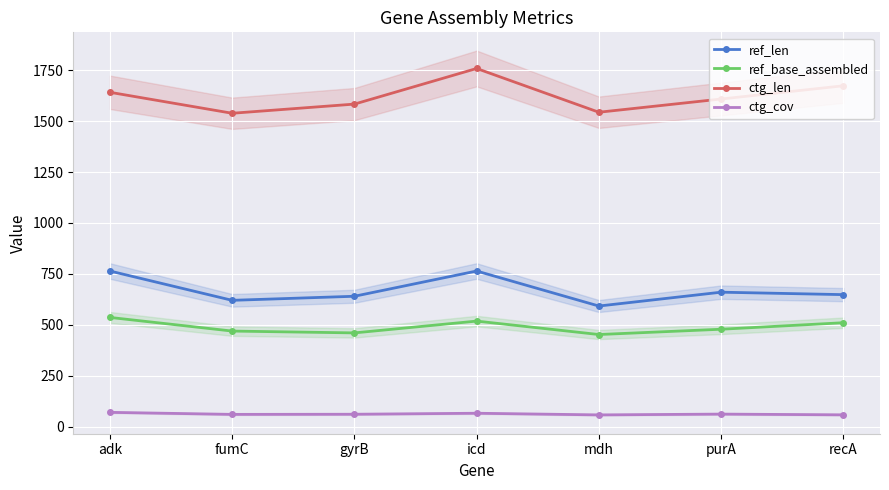

What is the sum of all ref_len values?

4688.0